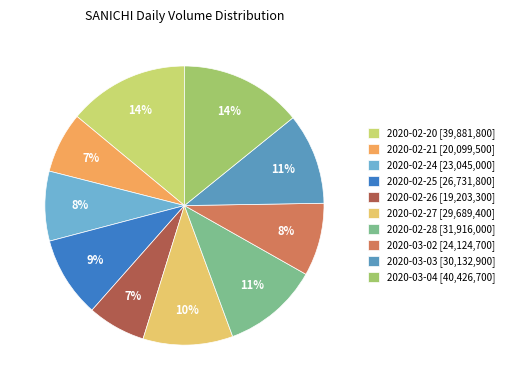

Which category has the smallest portion of the pie?

2020-02-26